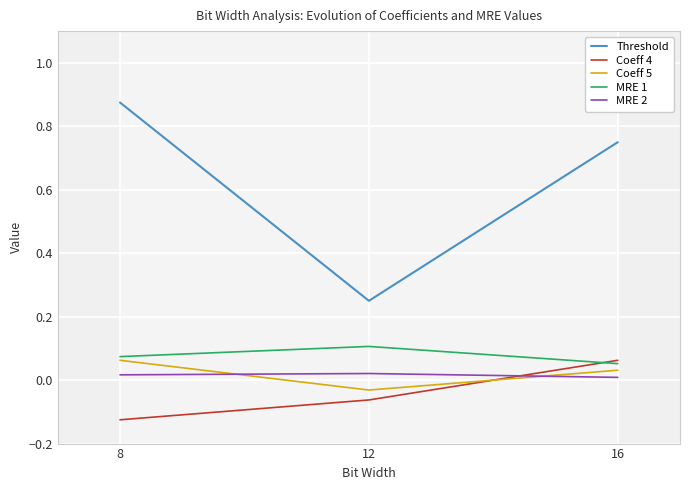

Which series has the largest total across all categories?

Threshold